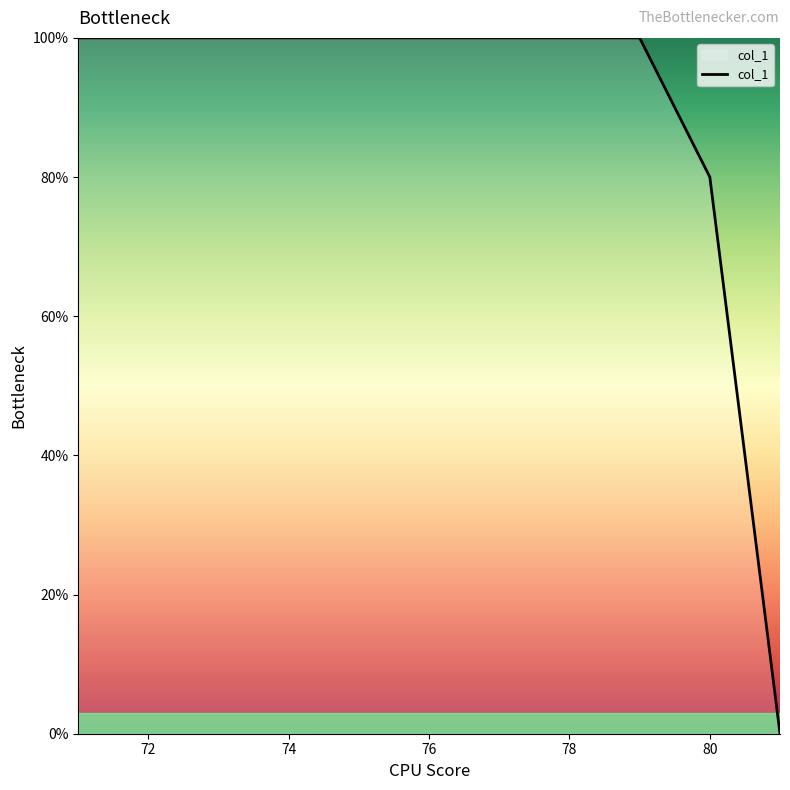

What is the greatest value displayed?

100